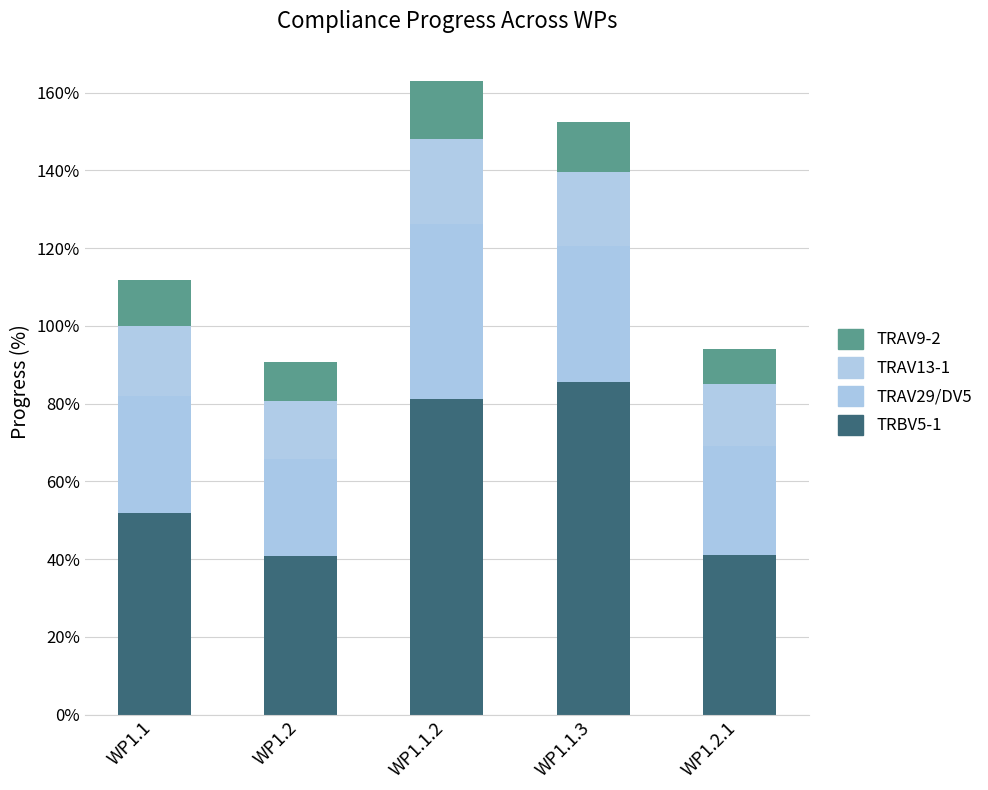

Are the bars grouped side by side (vs. stacked)?

No